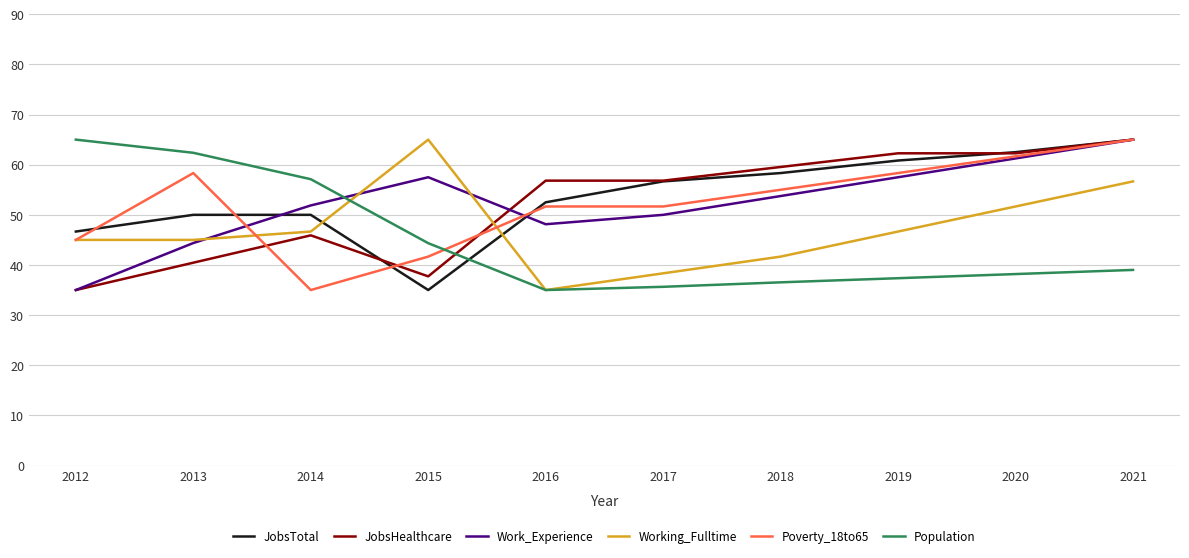

Count the number of categories in the chart.

10